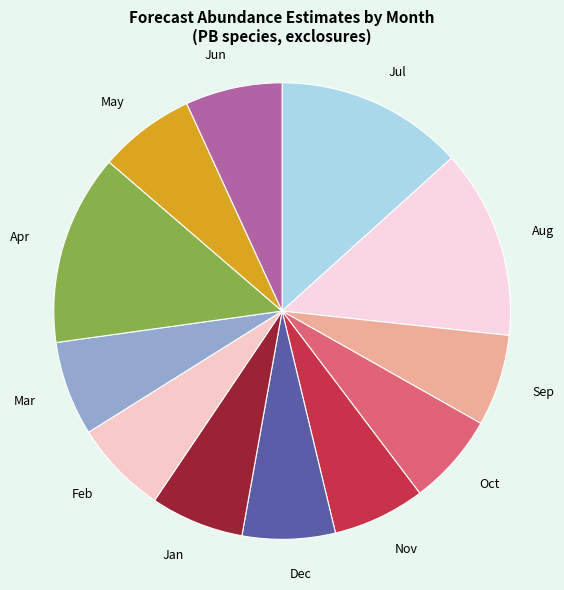

Is the sum of Dec and Aug greater than half?

No